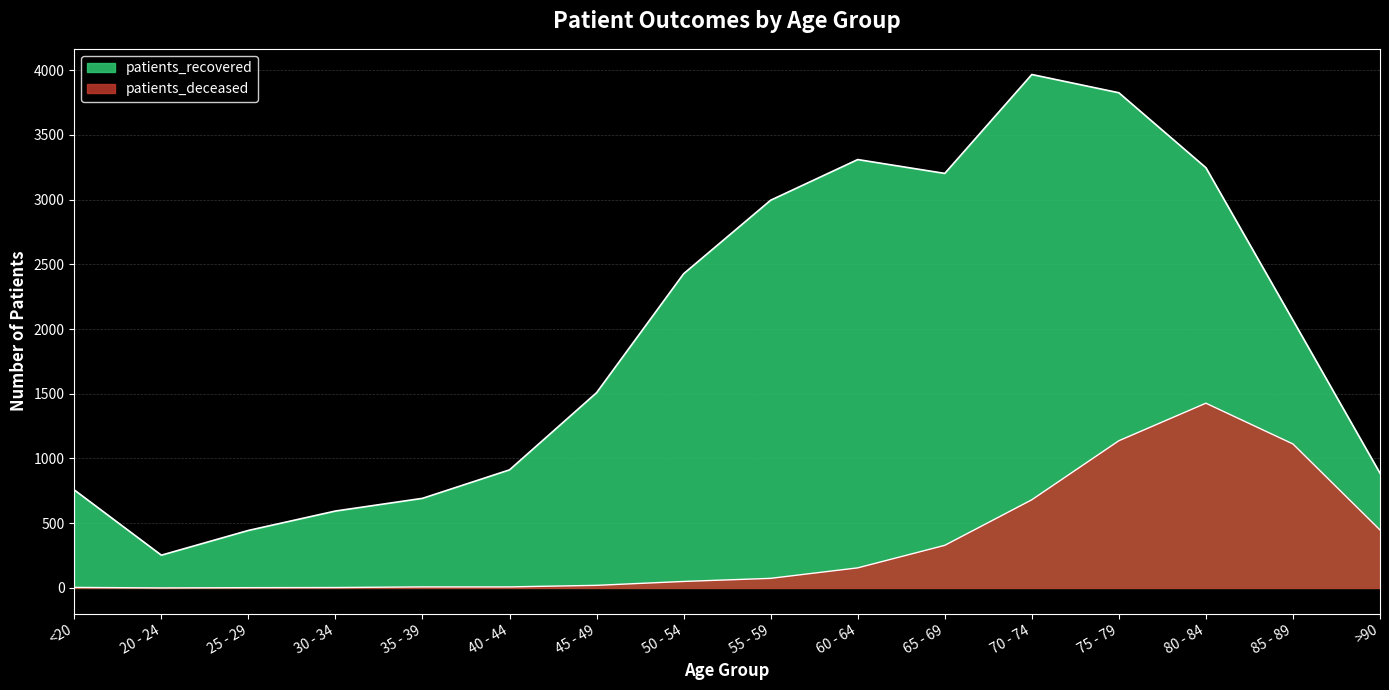

Which category has the lowest value across all series?

20 - 24